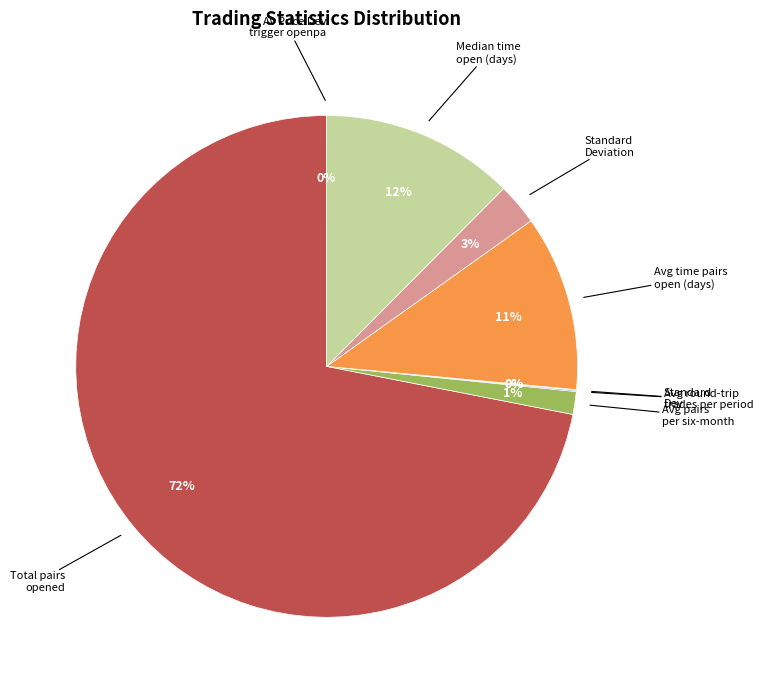

Is there a majority slice in this chart?

Yes